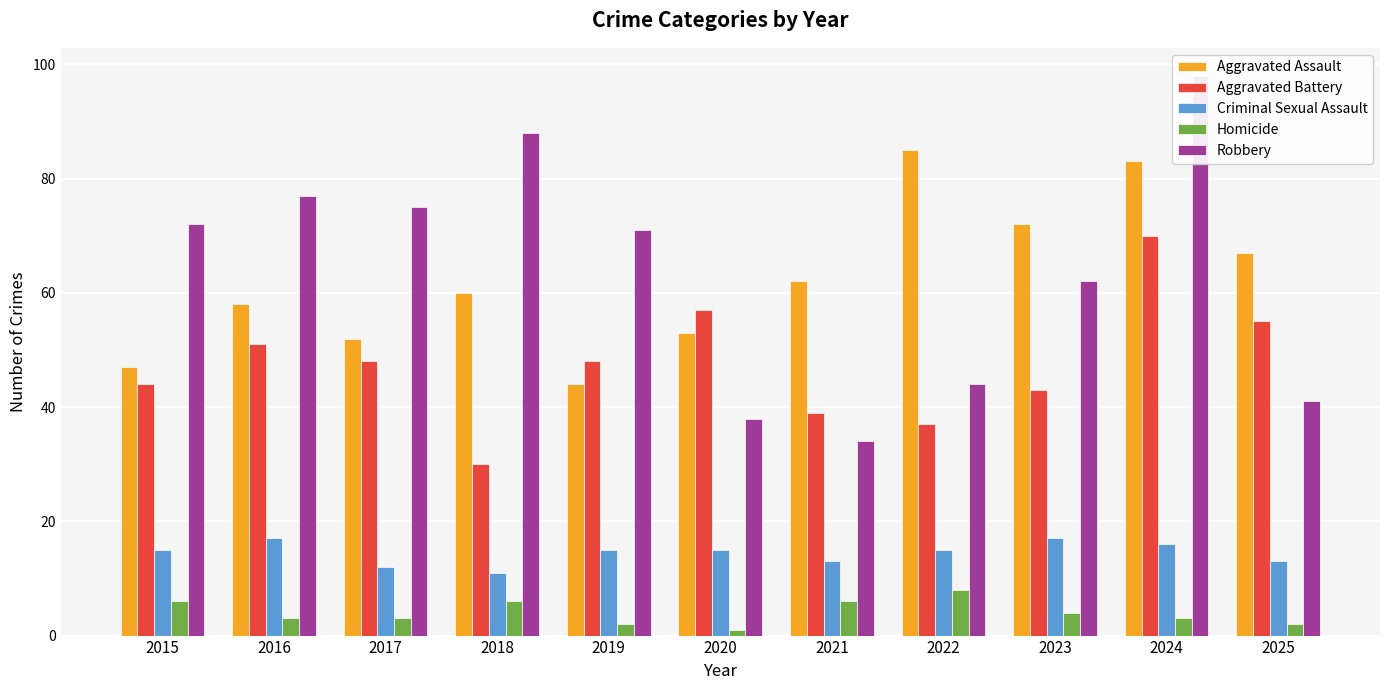

At how many categories does at least one series exceed 56?

11